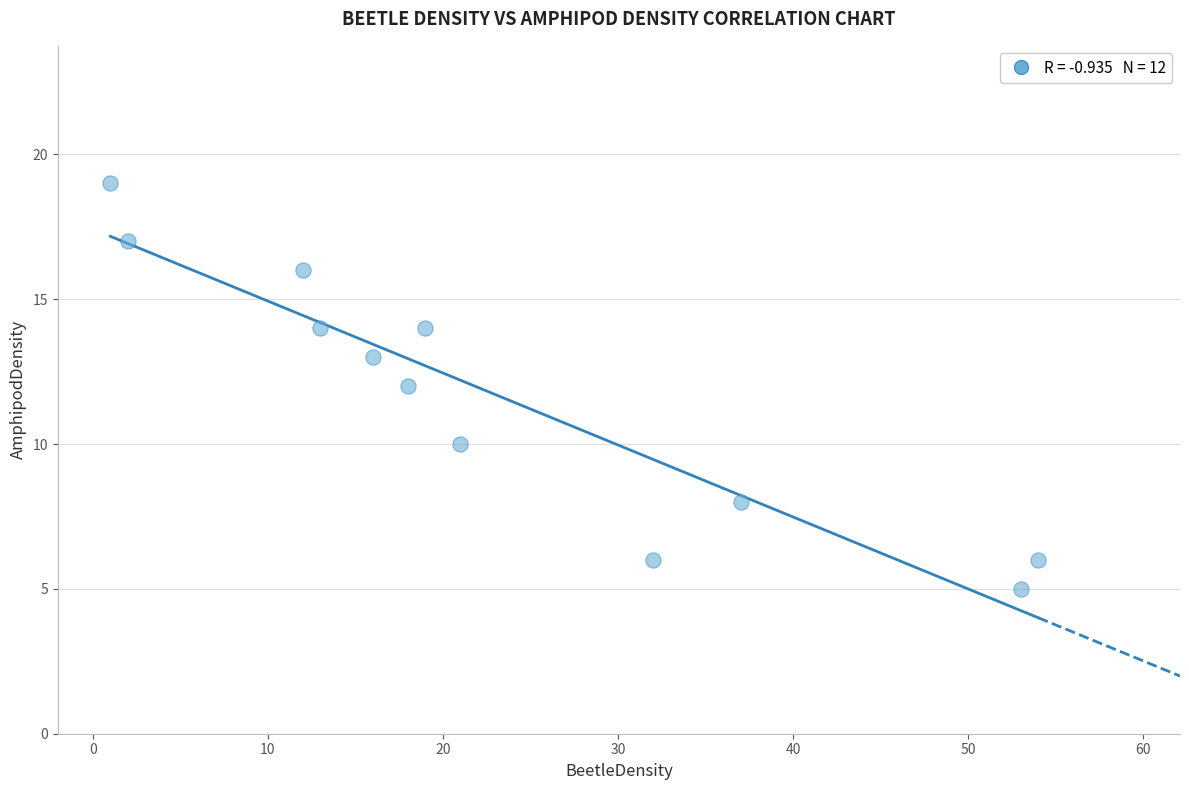

What is the range of Y values (max minus min)?

14